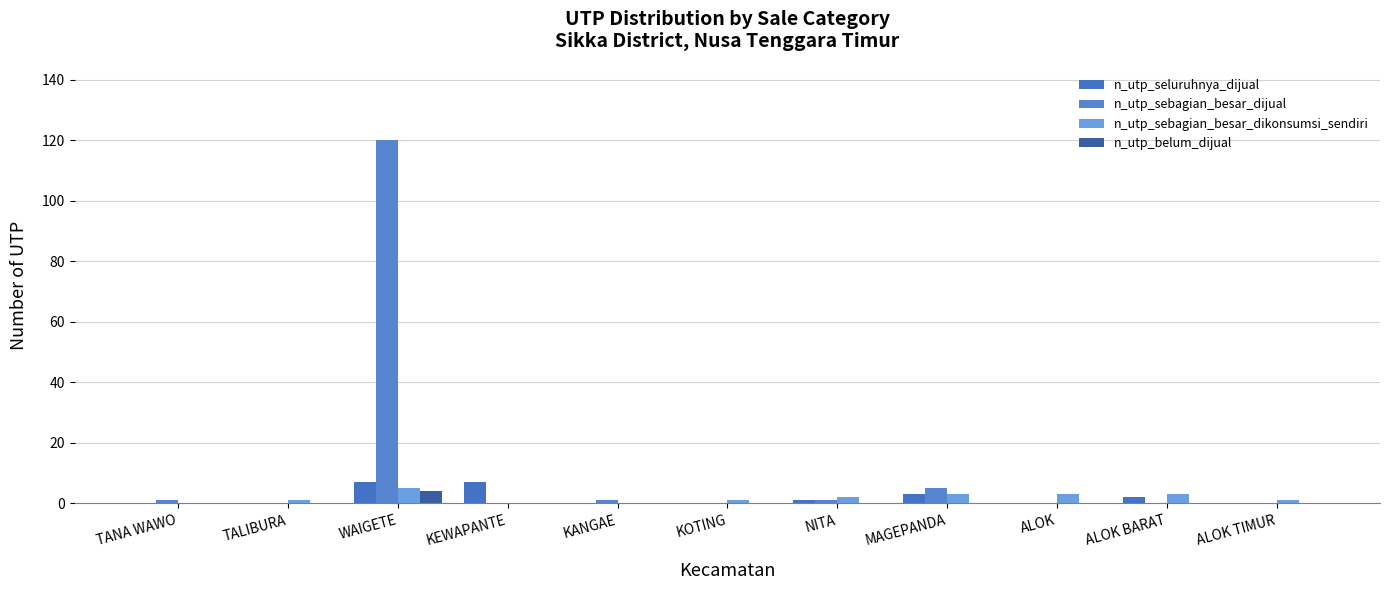

Between ALOK and ALOK TIMUR, which series saw the biggest shift?

n_utp_sebagian_besar_dikonsumsi_sendiri